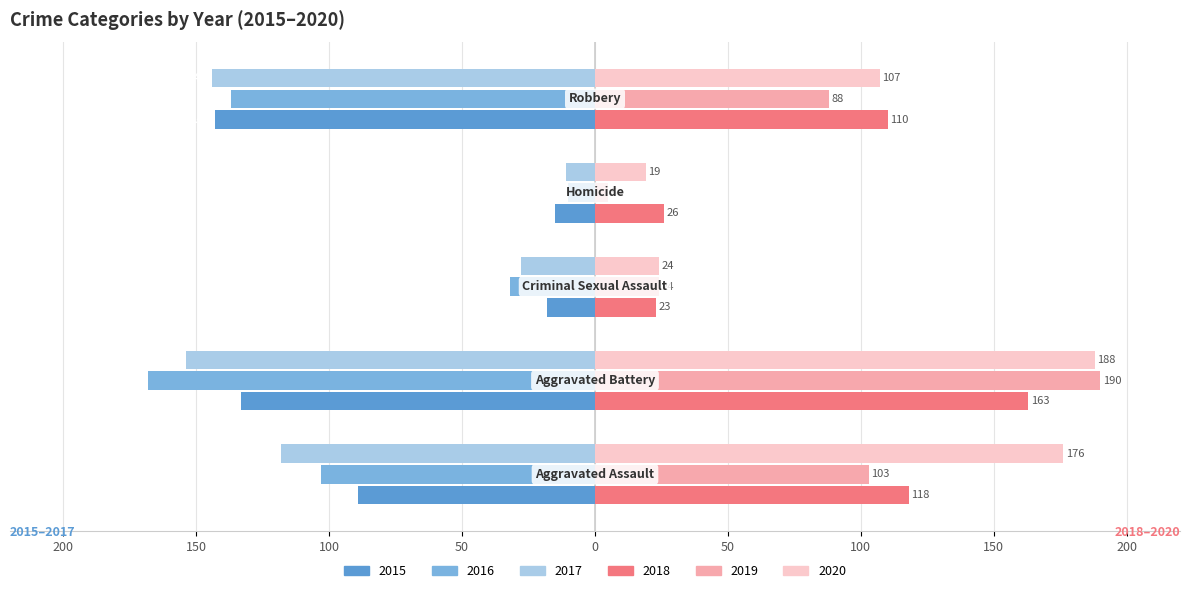

Which series has the widest spread of values?

2019